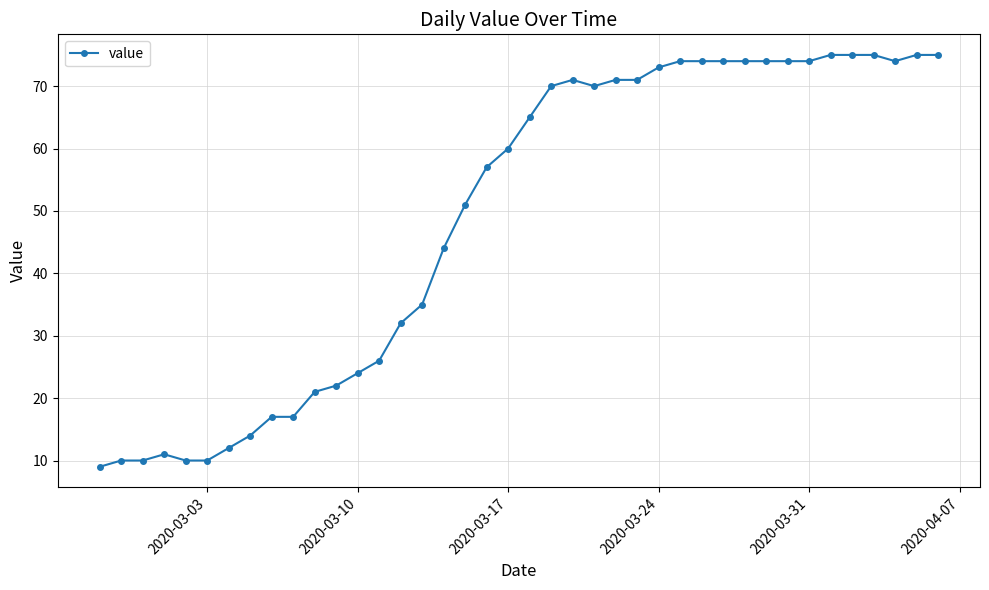

What is the difference between the maximum and minimum values?

66